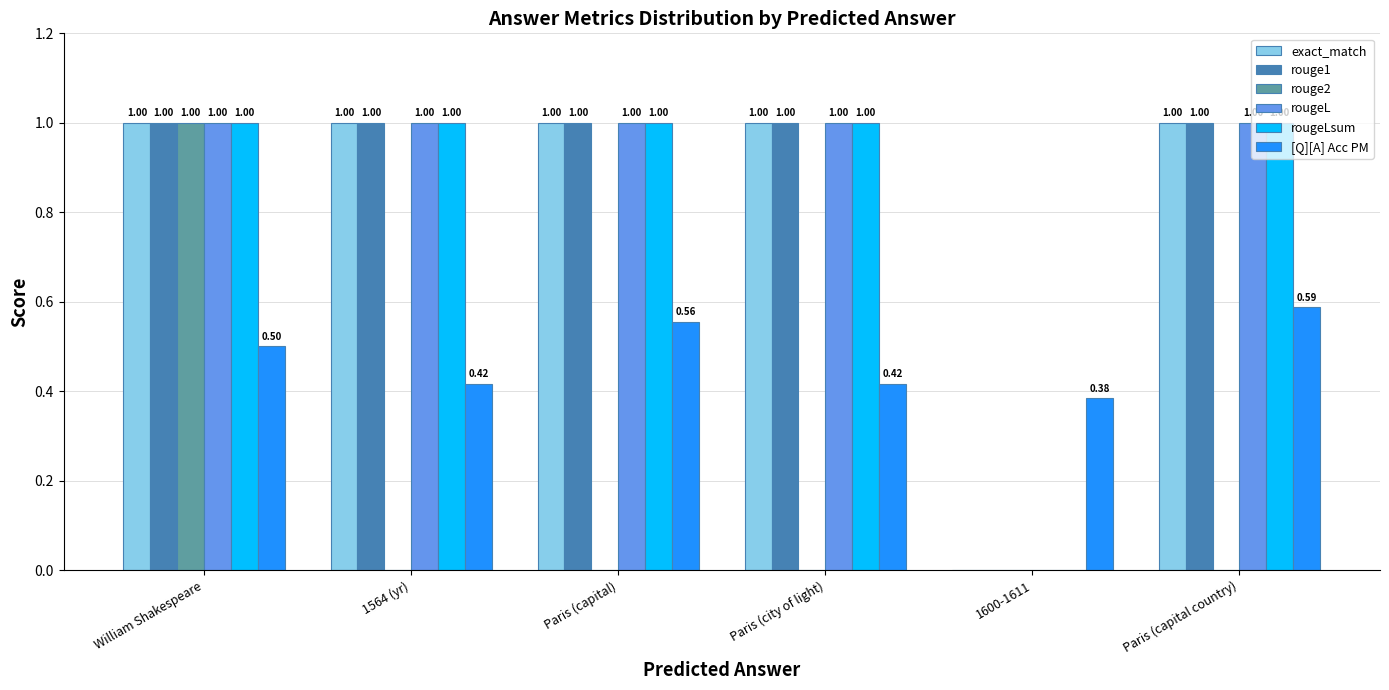

Is it true that rouge2 equals 0.0 at 1600-1611?

True